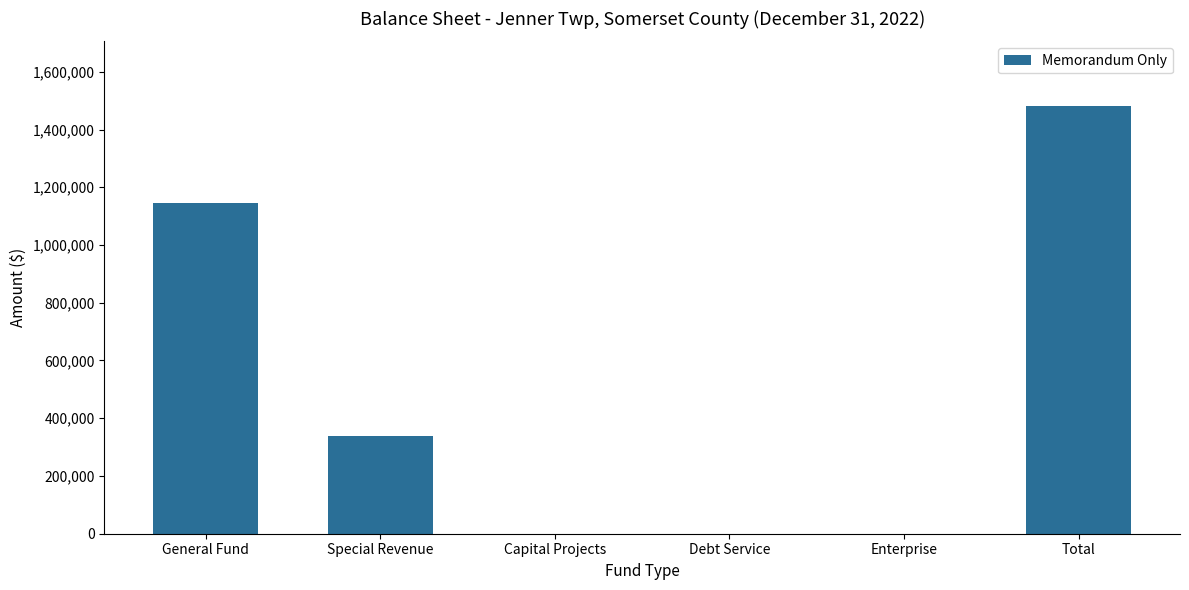

Read the value at General Fund.

1144727